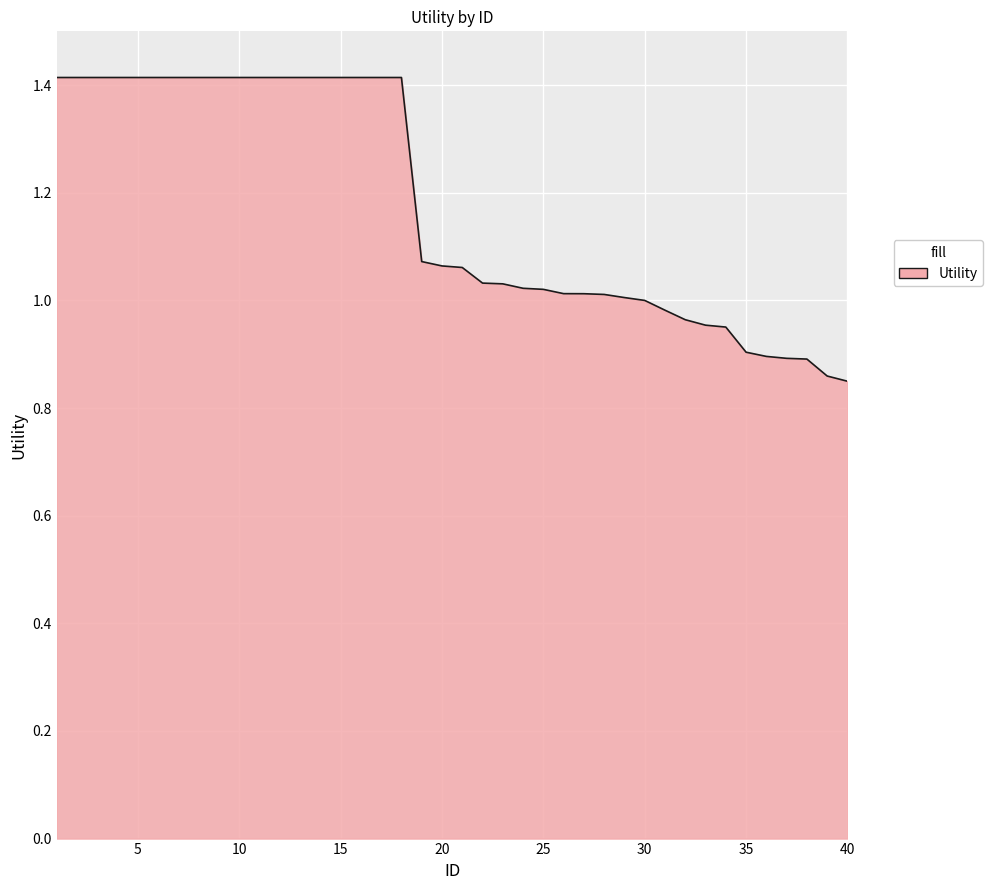

What is the maximum value shown in the chart?

1.4